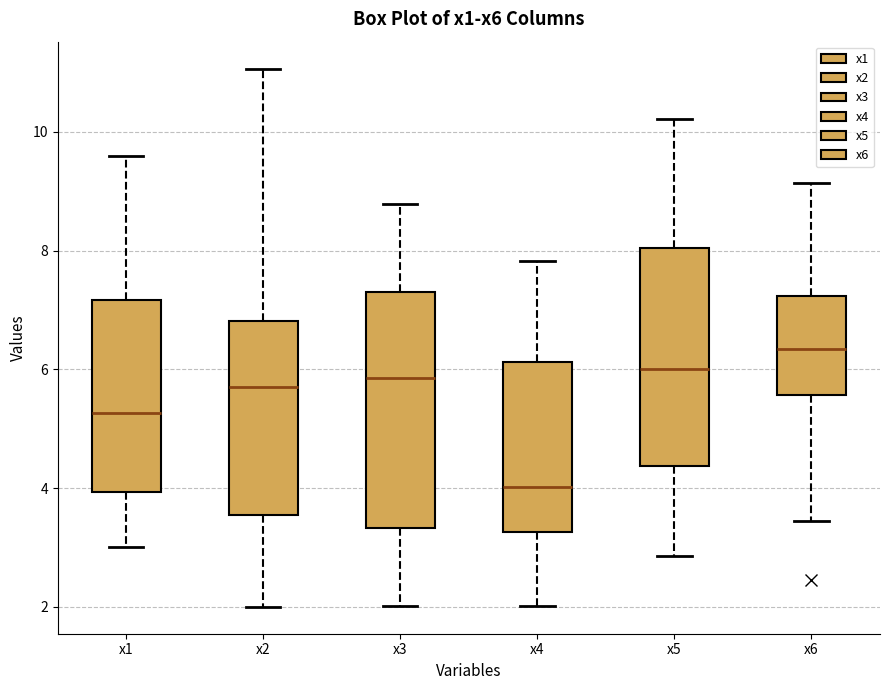

Reading left to right, read every box against the y-axis: the position of its median line, the range the box covers, and the ends of its whiskers. The values are not printed on the chart, so give them approximately, as read against the axis.

x1: median 5.2, box 4.0 to 7.2, whiskers 3.0 to 9.6
x2: median 5.8, box 3.6 to 6.8, whiskers 2.0 to 11.0
x3: median 5.8, box 3.4 to 7.2, whiskers 2.0 to 8.8
x4: median 4.0, box 3.2 to 6.2, whiskers 2.0 to 7.8
x5: median 6.0, box 4.4 to 8.0, whiskers 2.8 to 10.2
x6: median 6.4, box 5.6 to 7.2, whiskers 3.4 to 9.2